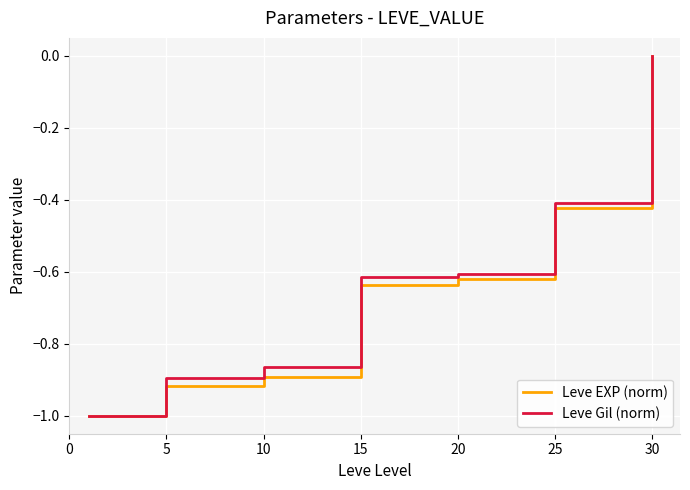

How many Leve EXP (norm) values are between 0 and 1?

1